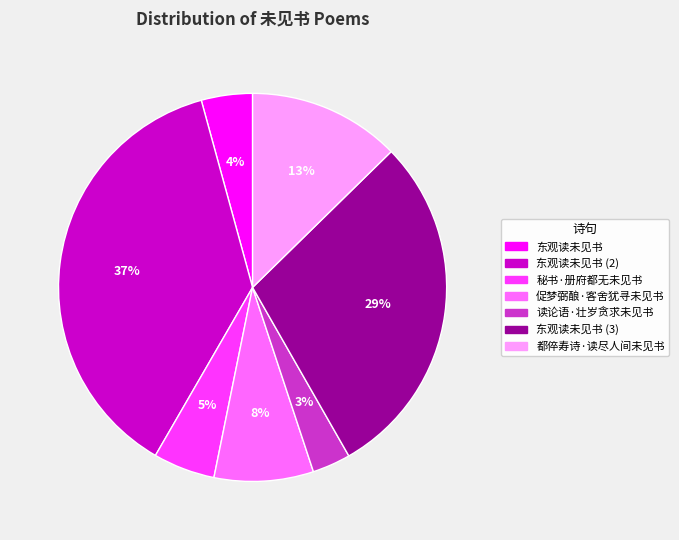

To the nearest percent, what is the average slice percentage?

14%